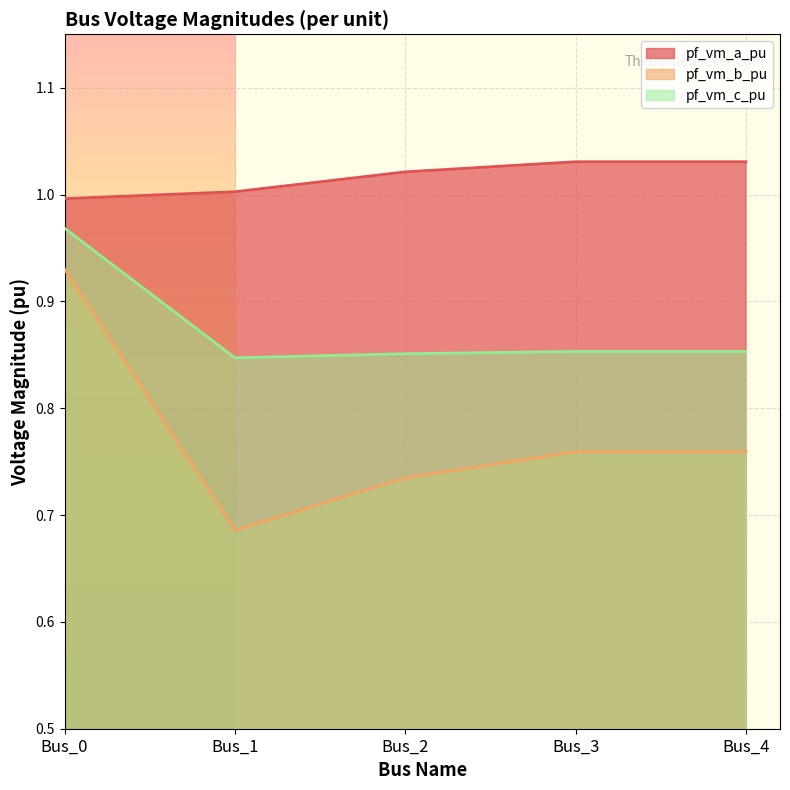

What is the average value of the pf_vm_b_pu series?

0.8